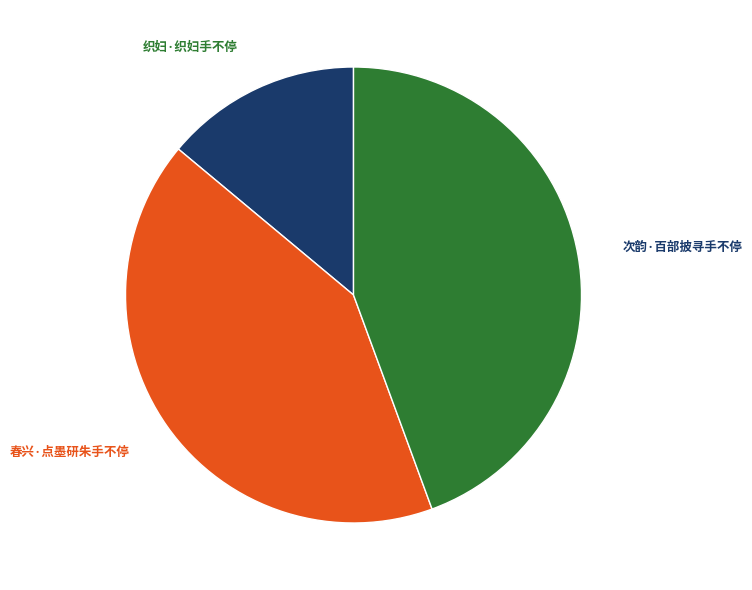

Is there a majority slice in this chart?

No